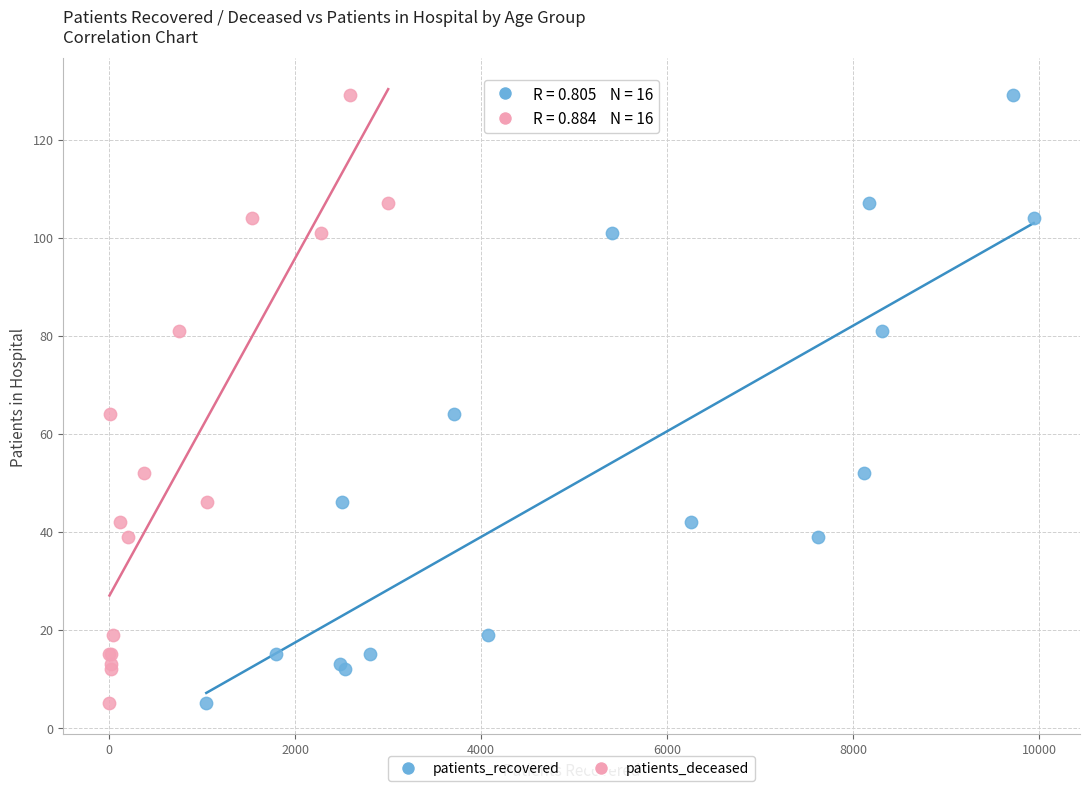

What are all the series names shown in the legend?

patients_recovered, patients_deceased